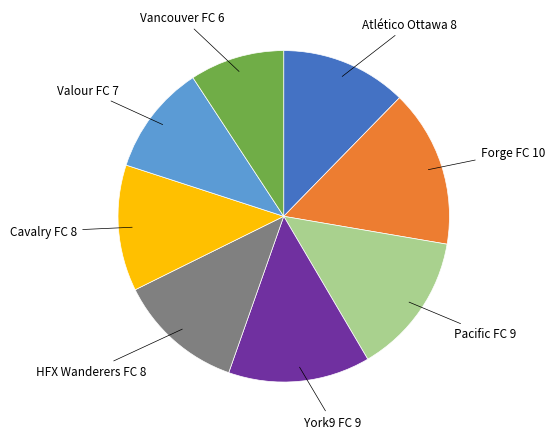

Does any single category account for the majority?

No